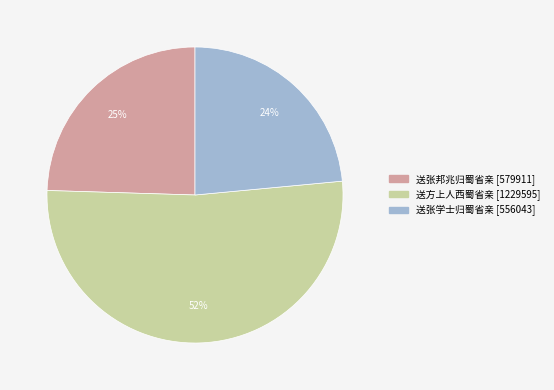

How many segments does this pie chart have?

3